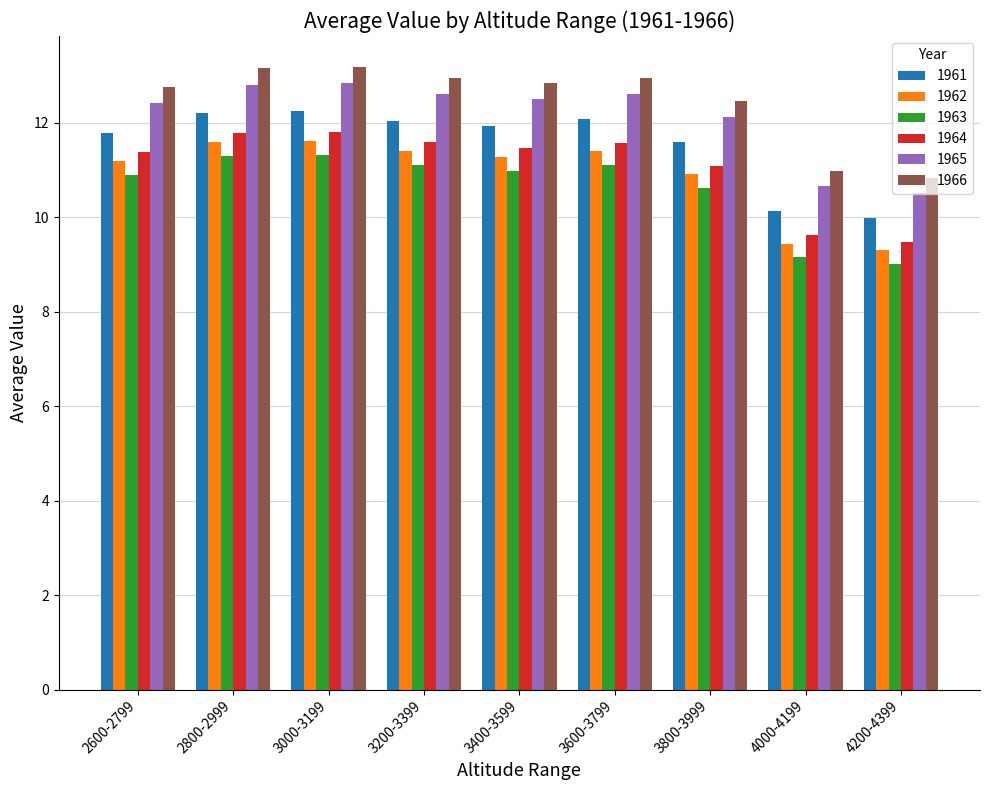

What is the maximum value for 1965?

12.8